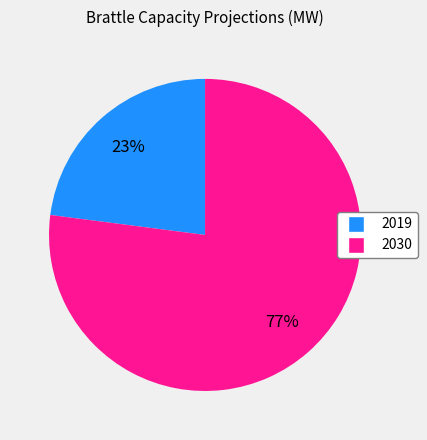

Which has a higher value, 2030 or 2019?

2030